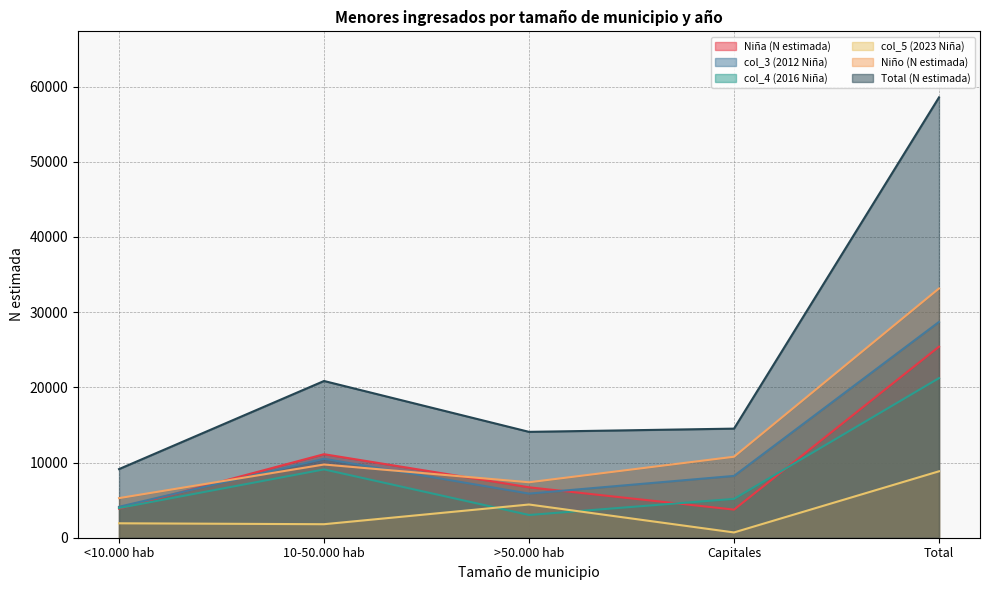

How many lines are shown in the chart?

6